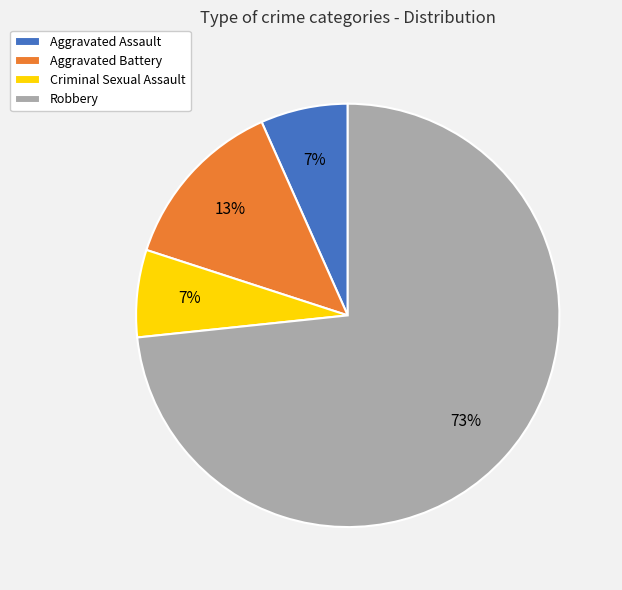

Does any single category account for the majority?

Yes